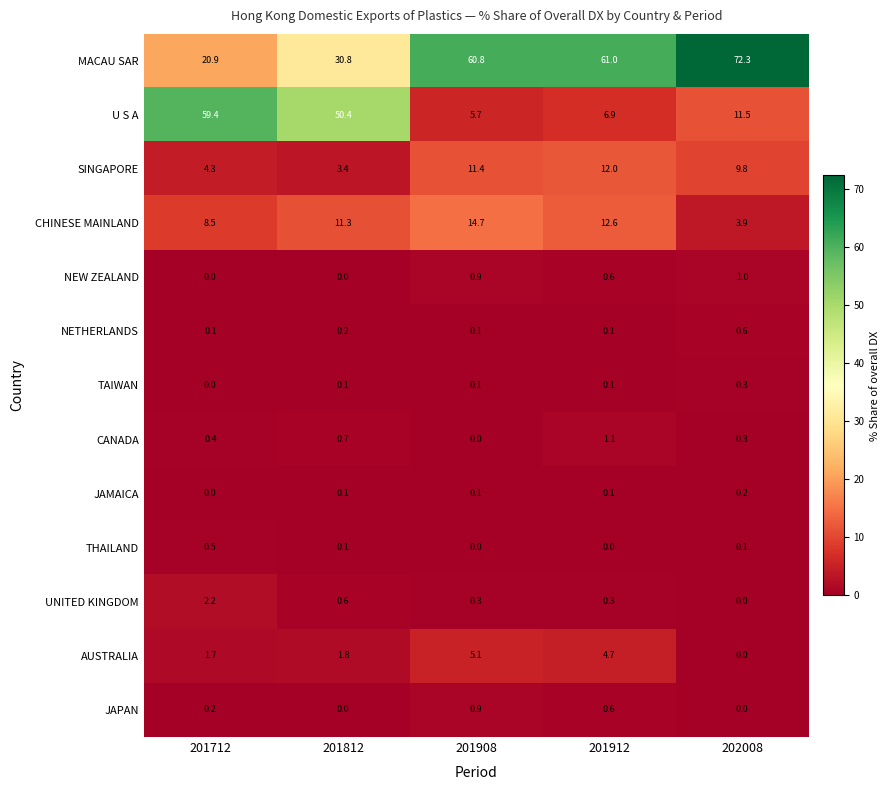

The value of TAIWAN at 202008 is 0.3. True or false?

True